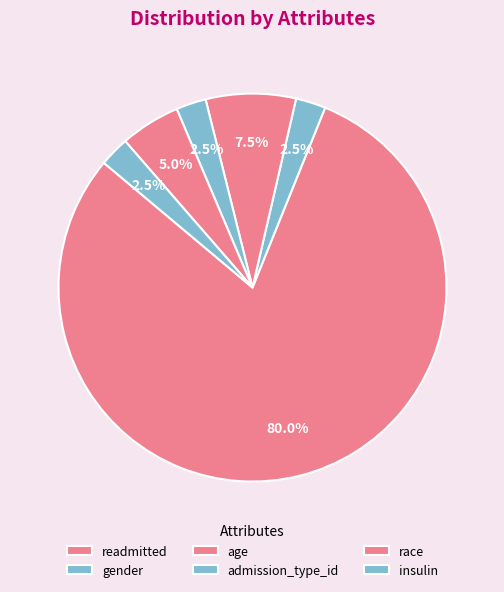

Count the number of slices in the pie.

6